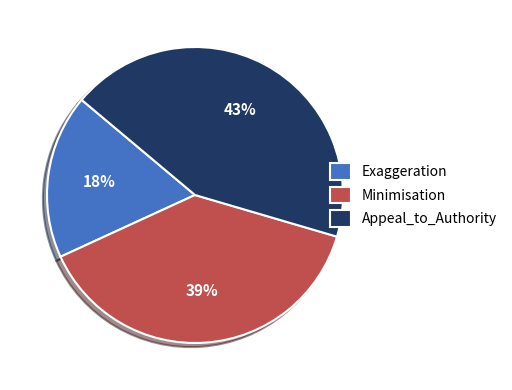

Do Minimisation and Appeal_to_Authority together represent more than half of the pie?

Yes